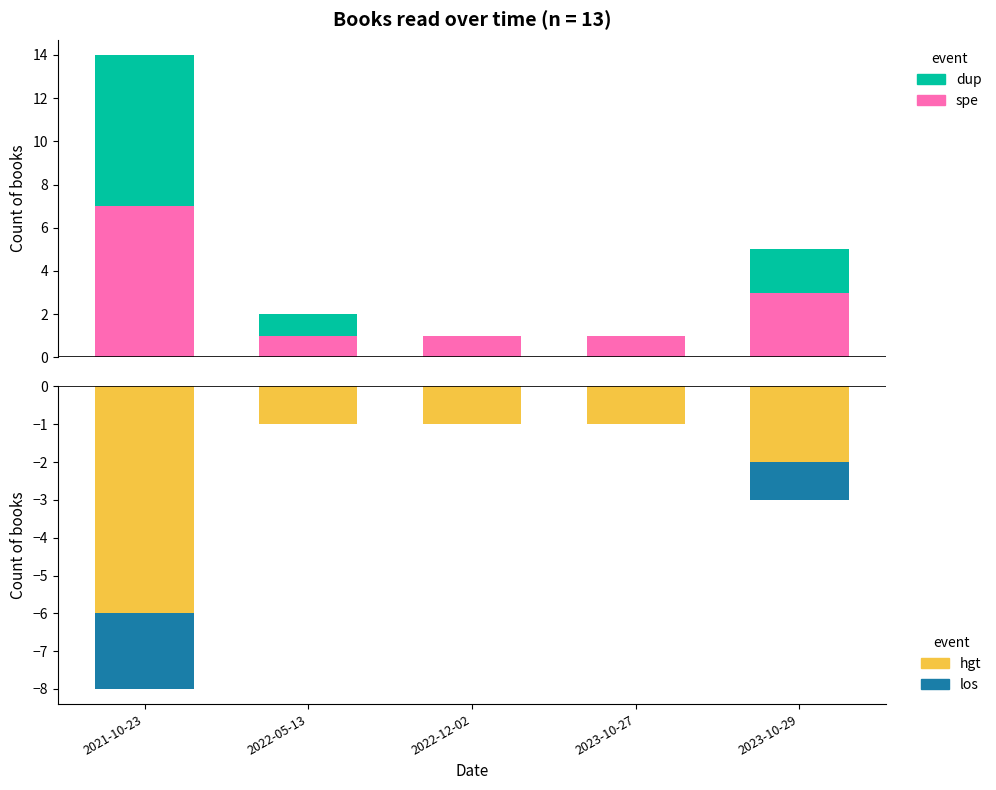

The hgt series shows -2 at 2023-10-29. True or false?

True